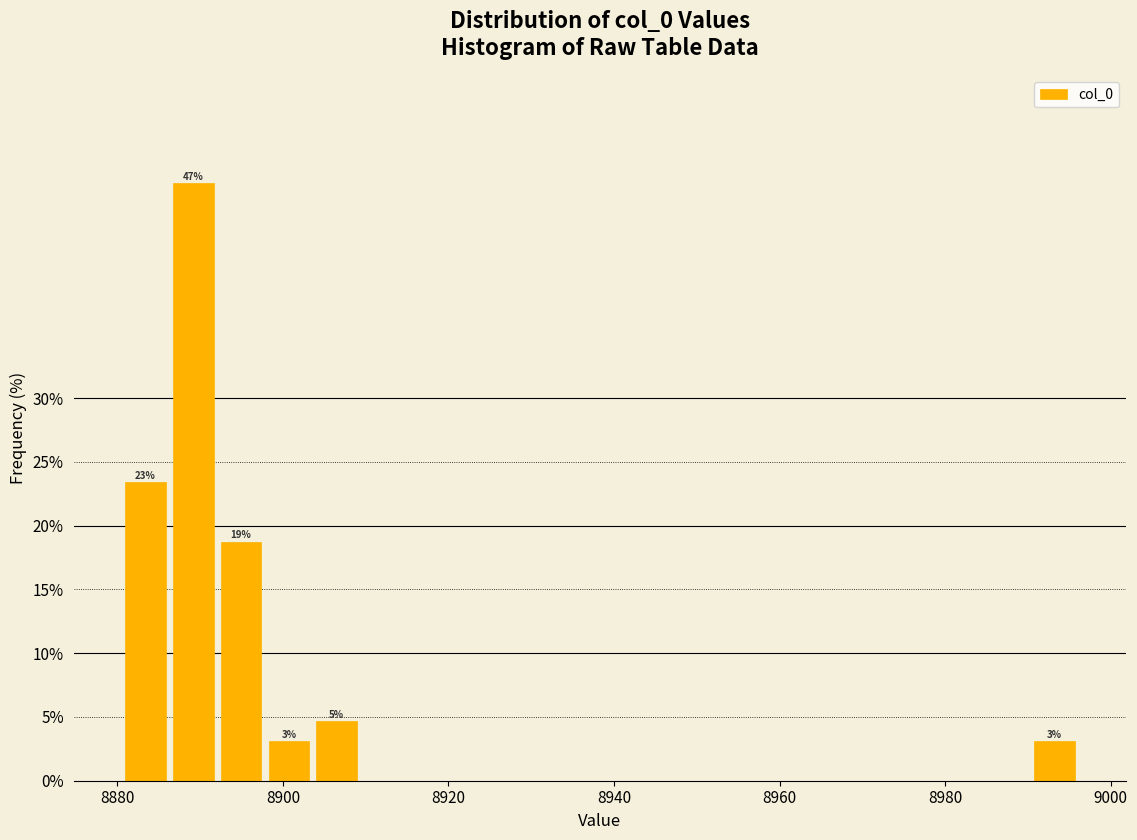

Read against the x-axis, roughly where is the centre of the tallest bar?

8890